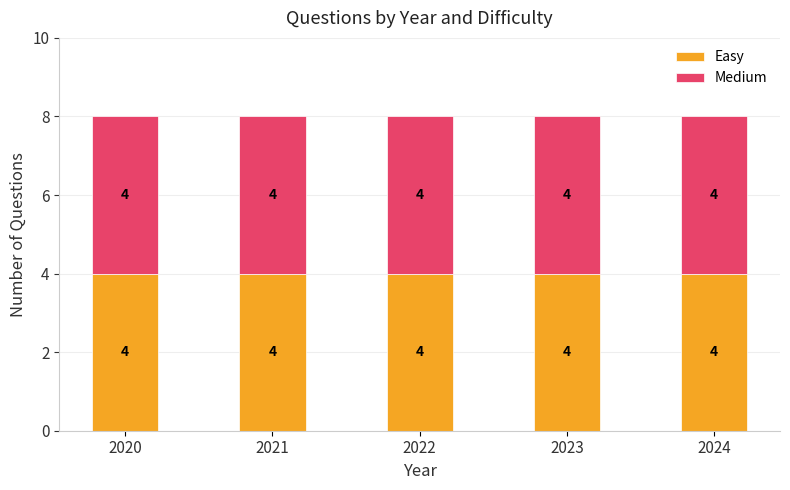

Which category has the highest value in the Medium series?

2021